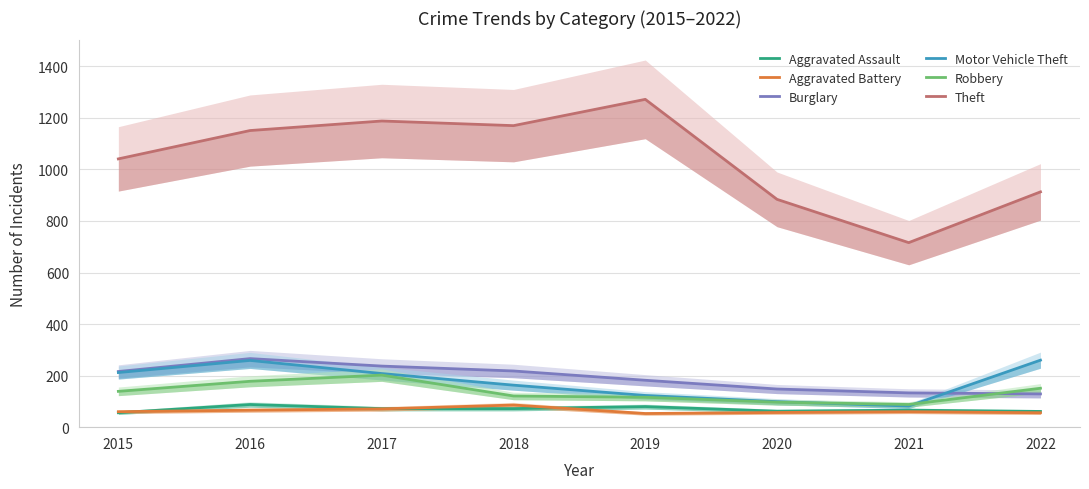

True or false: Aggravated Assault has more than 0 interior local peaks.

True